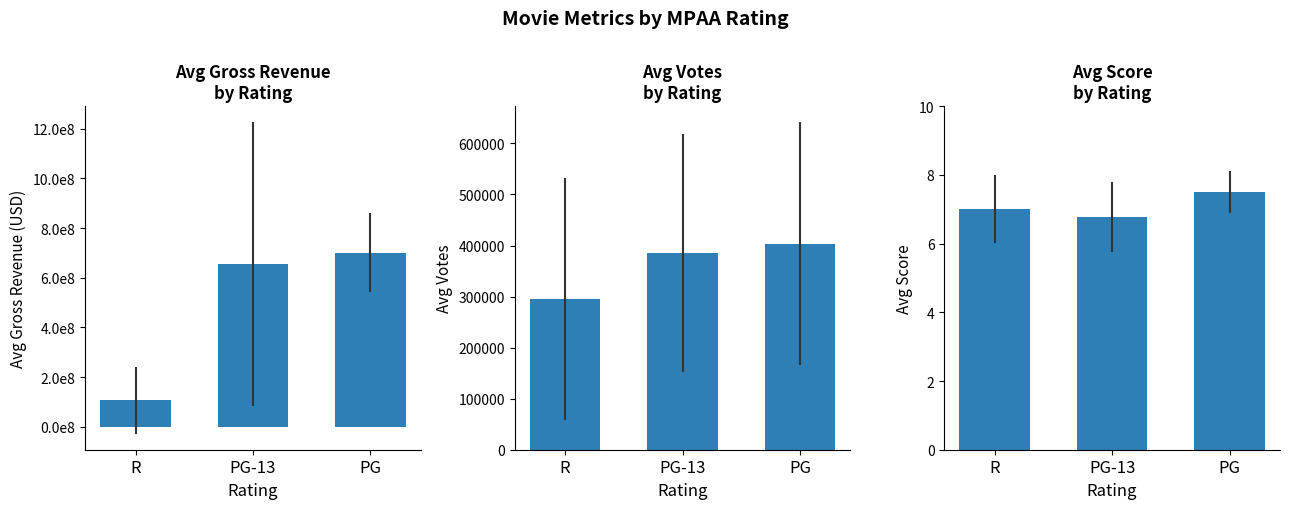

At how many categories does at least one series exceed 378677136?

2